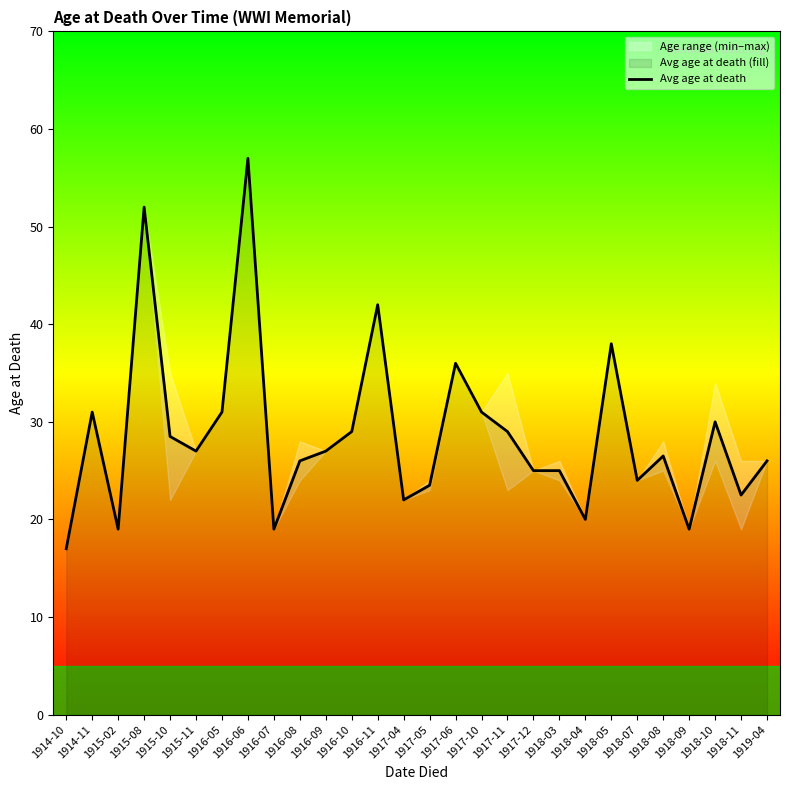

What position from the right is 1918-11?

2